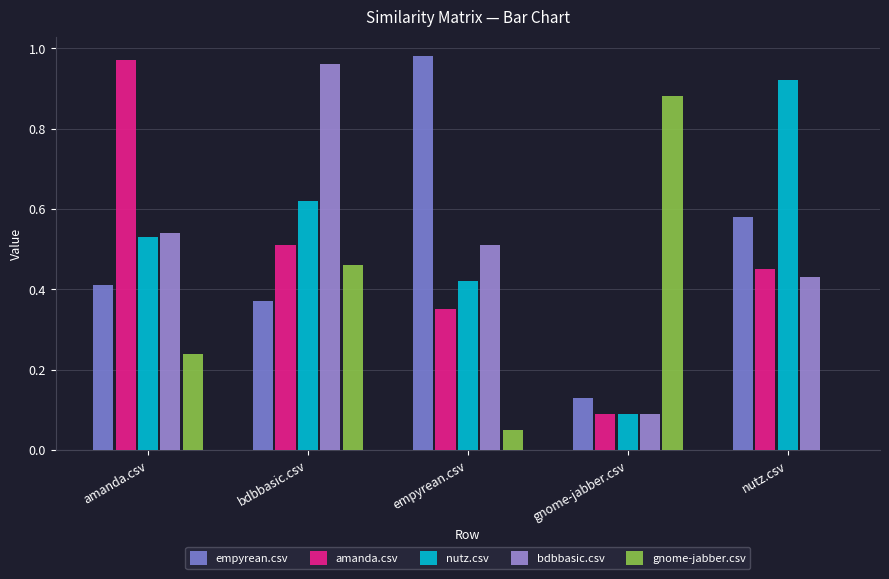

Reading right to left, what are all the values shown in this chart?

empyrean.csv: nutz.csv=0.6	gnome-jabber.csv=0.1	empyrean.csv=1.0	bdbbasic.csv=0.4	amanda.csv=0.4
amanda.csv: nutz.csv=0.5	gnome-jabber.csv=0.1	empyrean.csv=0.3	bdbbasic.csv=0.5	amanda.csv=1.0
nutz.csv: nutz.csv=0.9	gnome-jabber.csv=0.1	empyrean.csv=0.4	bdbbasic.csv=0.6	amanda.csv=0.5
bdbbasic.csv: nutz.csv=0.4	gnome-jabber.csv=0.1	empyrean.csv=0.5	bdbbasic.csv=1.0	amanda.csv=0.5
gnome-jabber.csv: nutz.csv=0.0	gnome-jabber.csv=0.9	empyrean.csv=0.1	bdbbasic.csv=0.5	amanda.csv=0.2